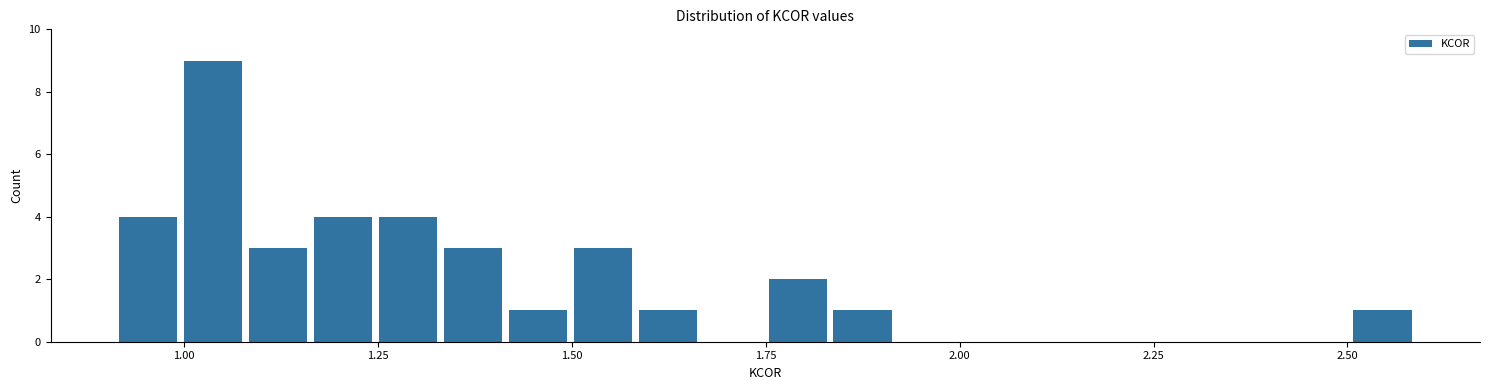

Read against the x-axis, roughly where is the centre of the tallest bar?

1.05